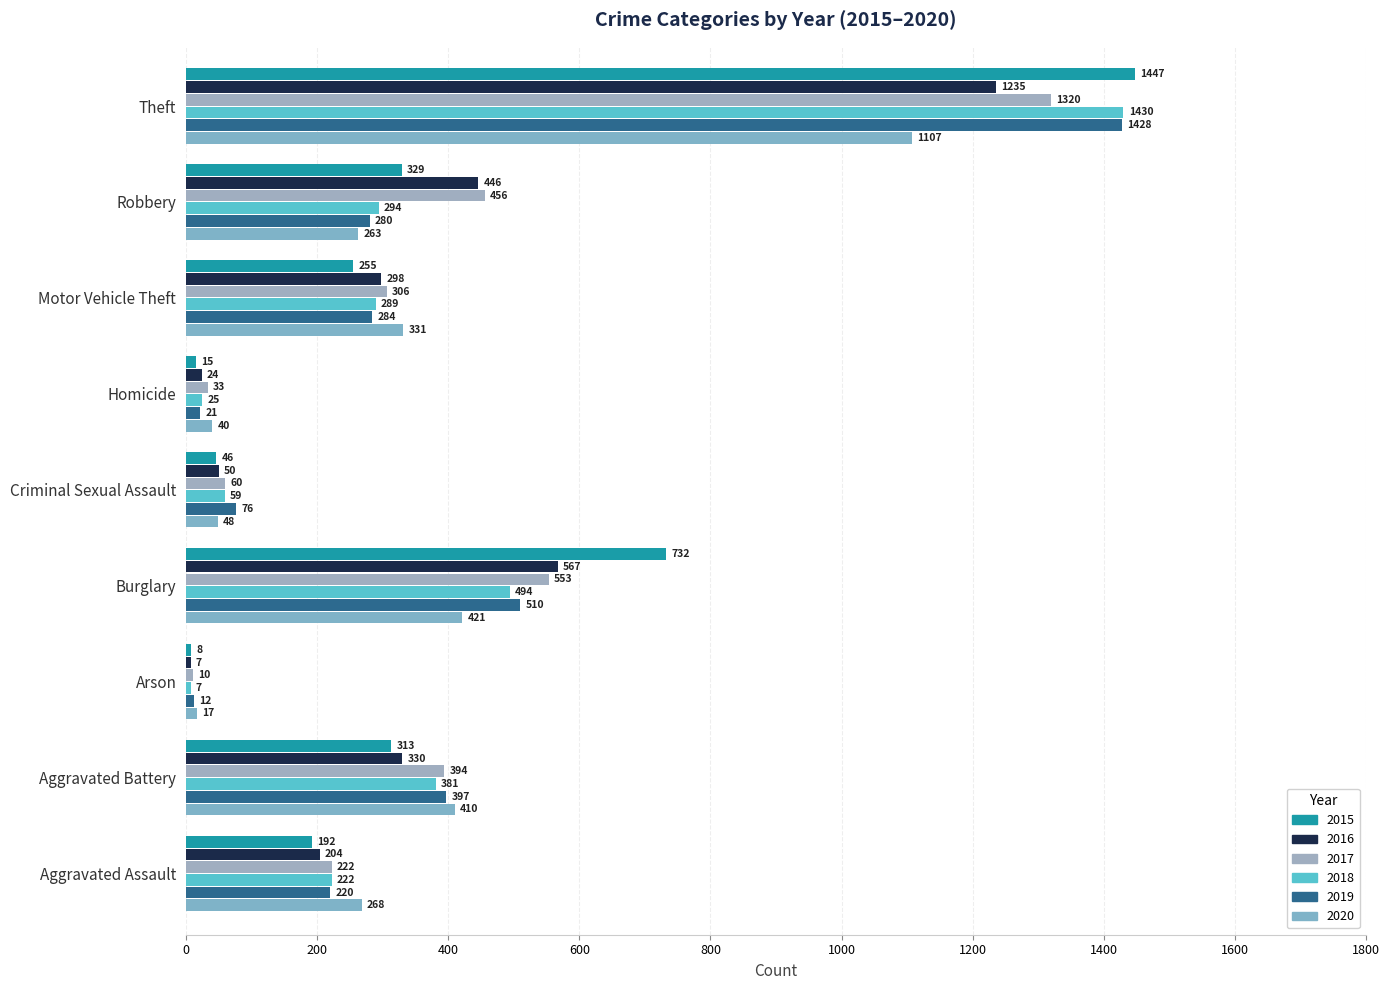

The 2020 series shows 331 at Motor Vehicle Theft. True or false?

True